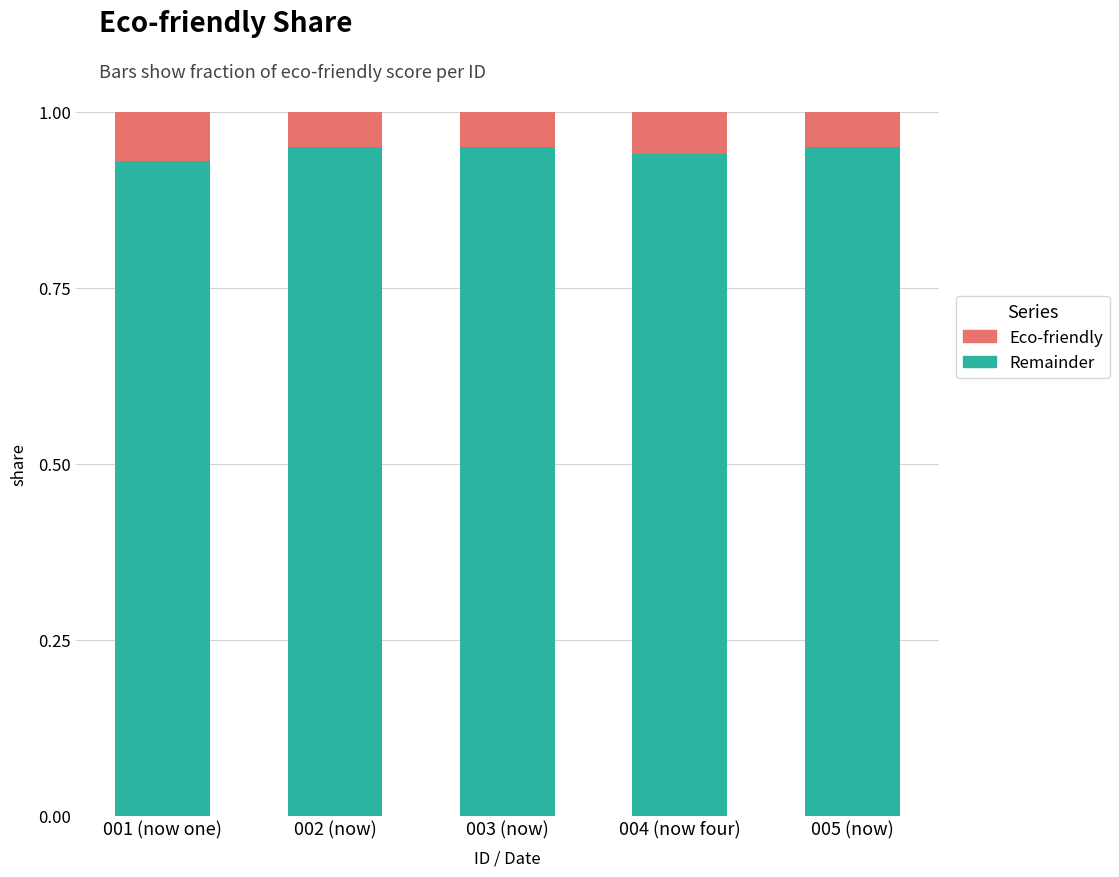

Are the bars horizontal?

No